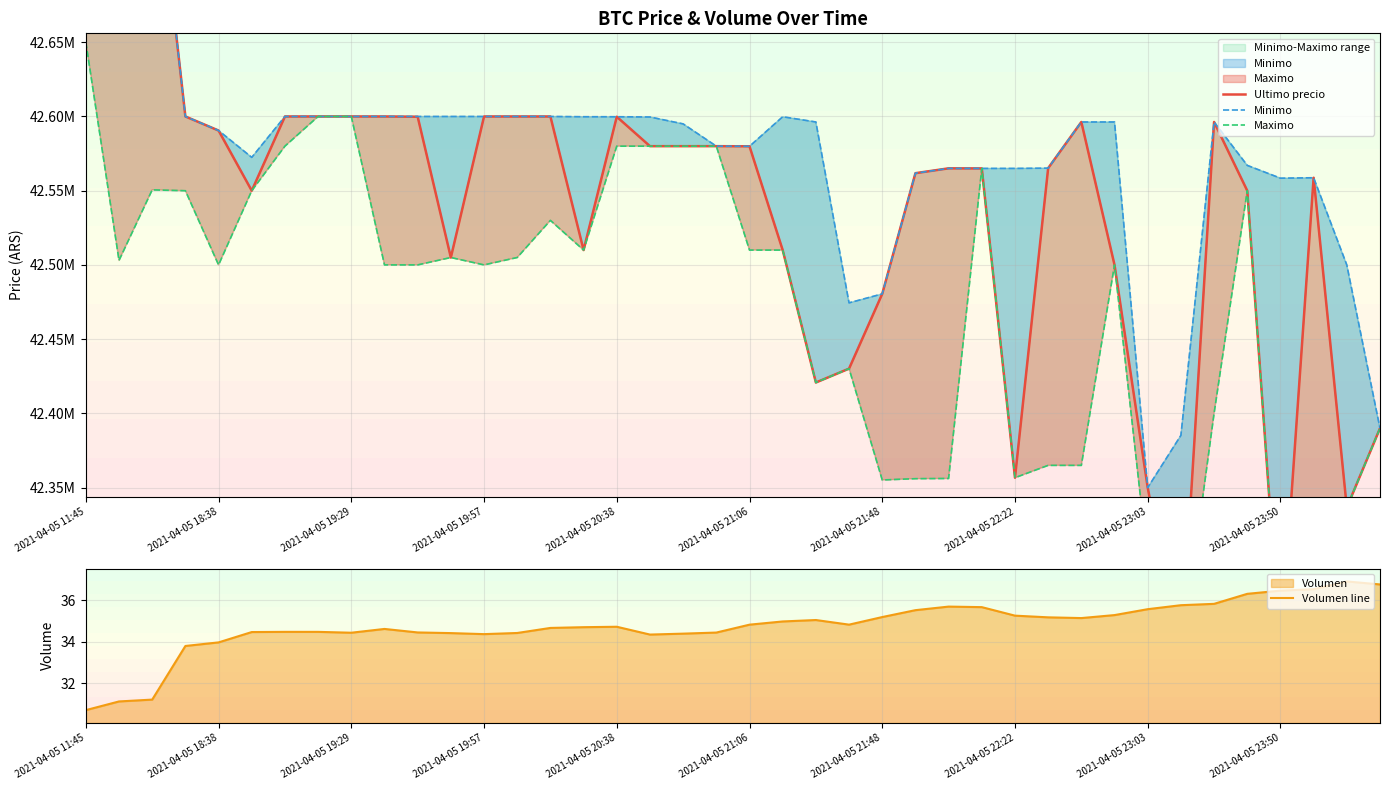

The value of Volumen line at 2021-04-05 23:03 is 15.2. True or false?

False